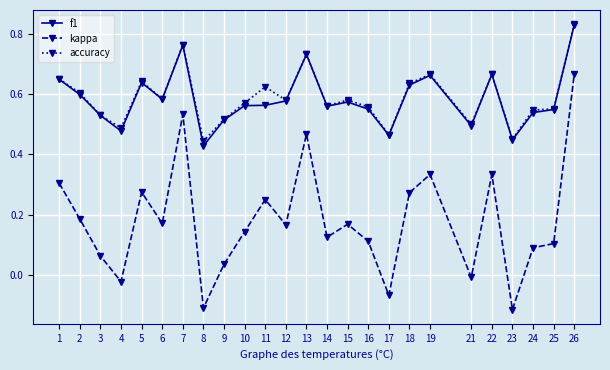

Is it true that kappa equals 0.1 at 15?

False